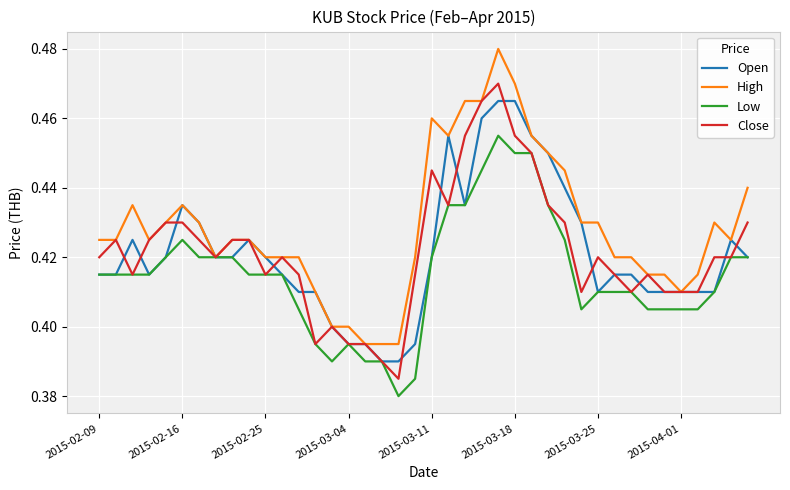

List the series in order of their peak value, lowest first.

Low, Open, Close, High